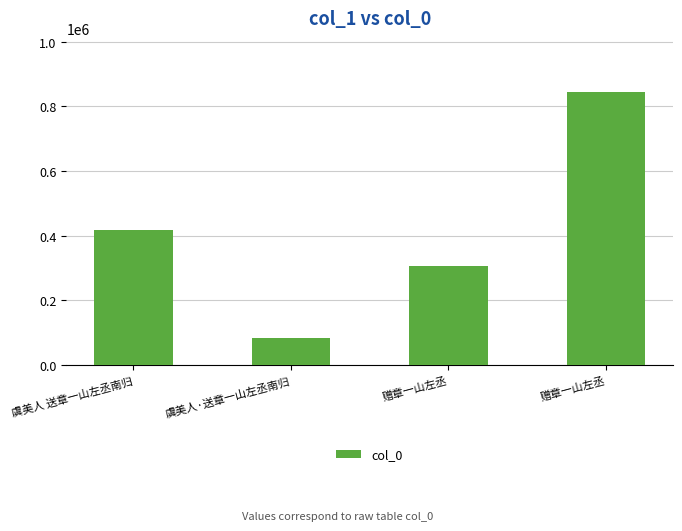

What is the change in value from 虞美人·送章一山左丞南归 to 赠章一山左丞?

+221348